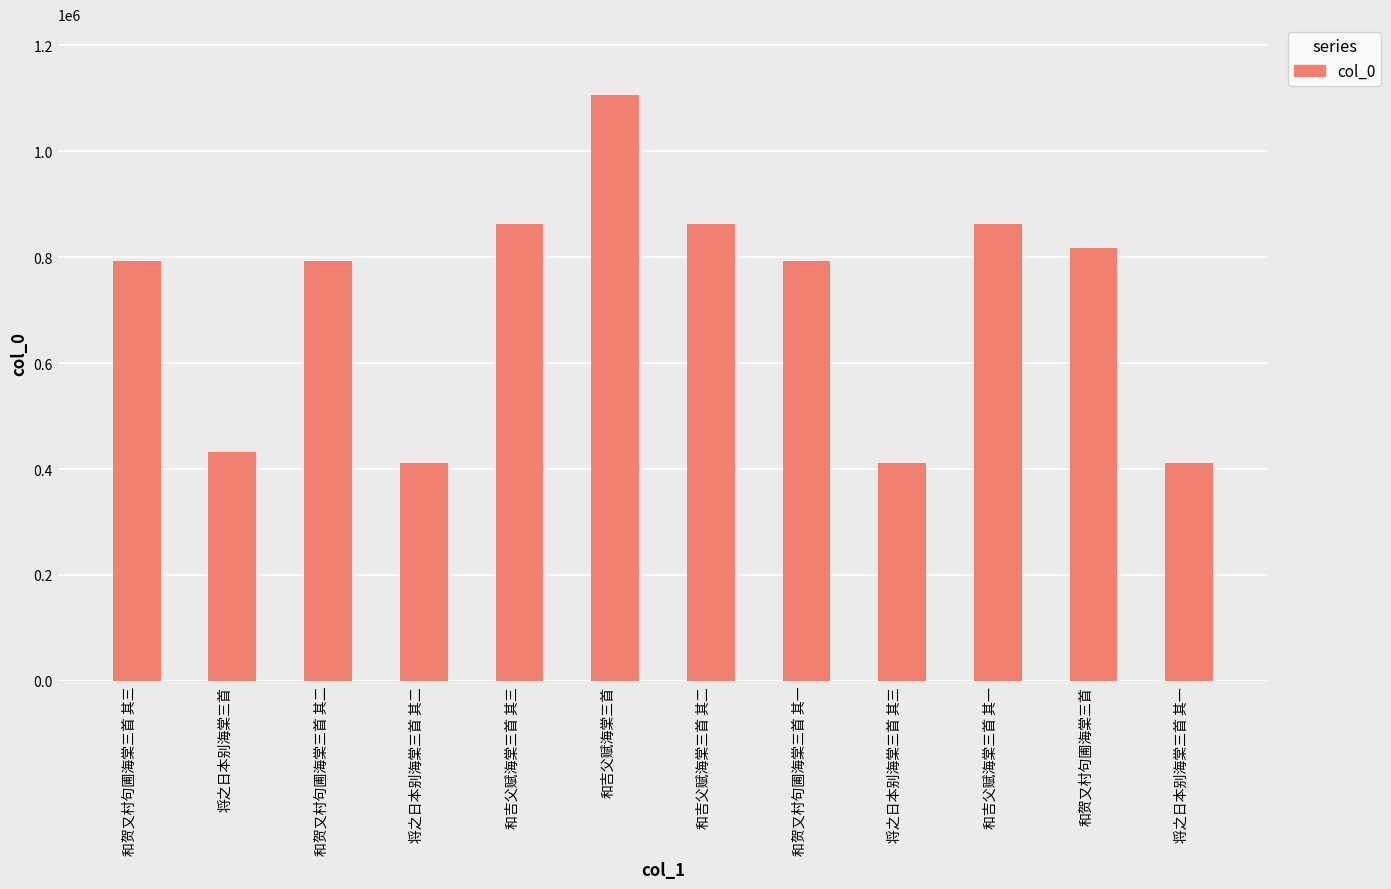

What is the approximate value at 将之日本别海棠三首?

432772